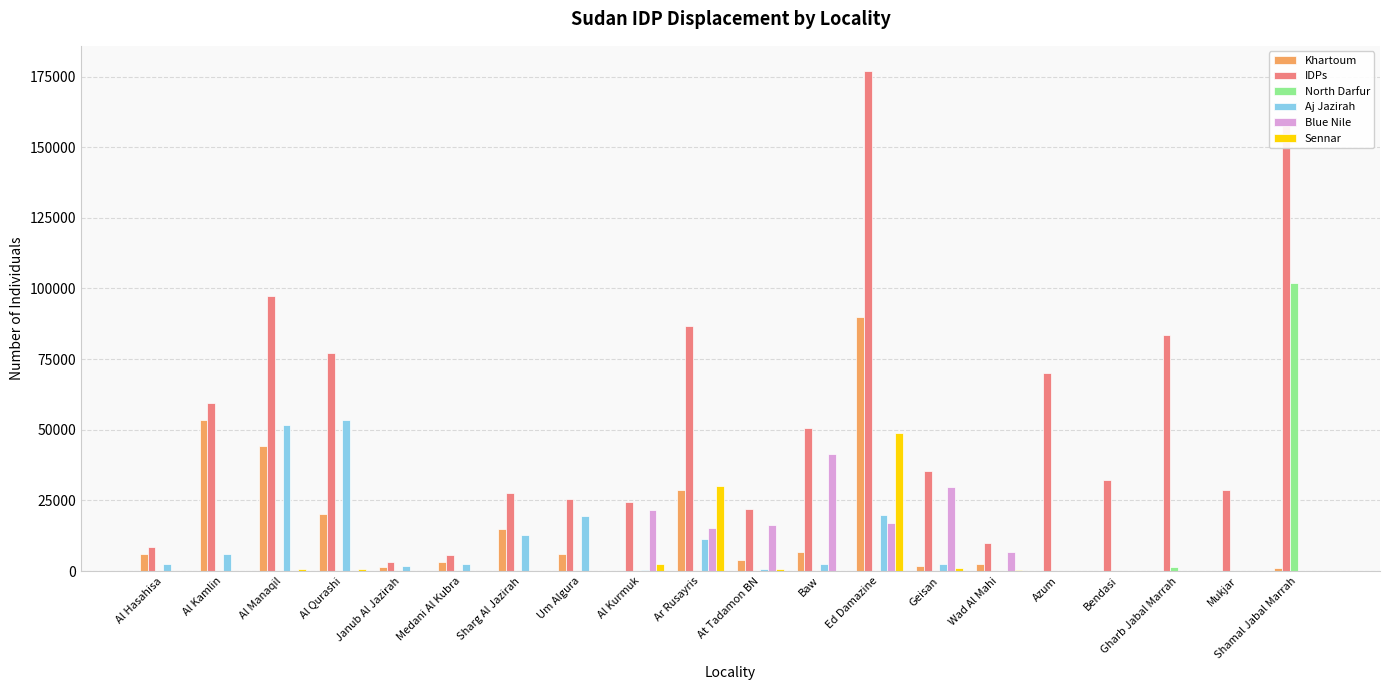

Is it true that Blue Nile equals 0 at Janub Al Jazirah?

True